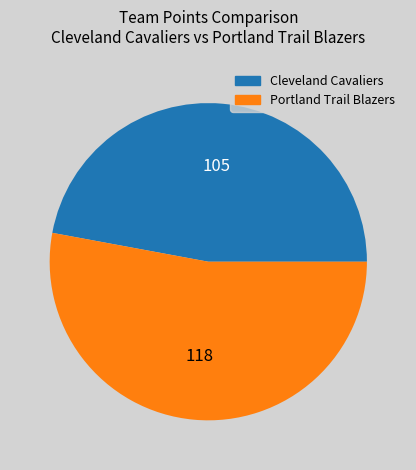

Do Cleveland Cavaliers and Portland Trail Blazers together represent more than half of the pie?

Yes